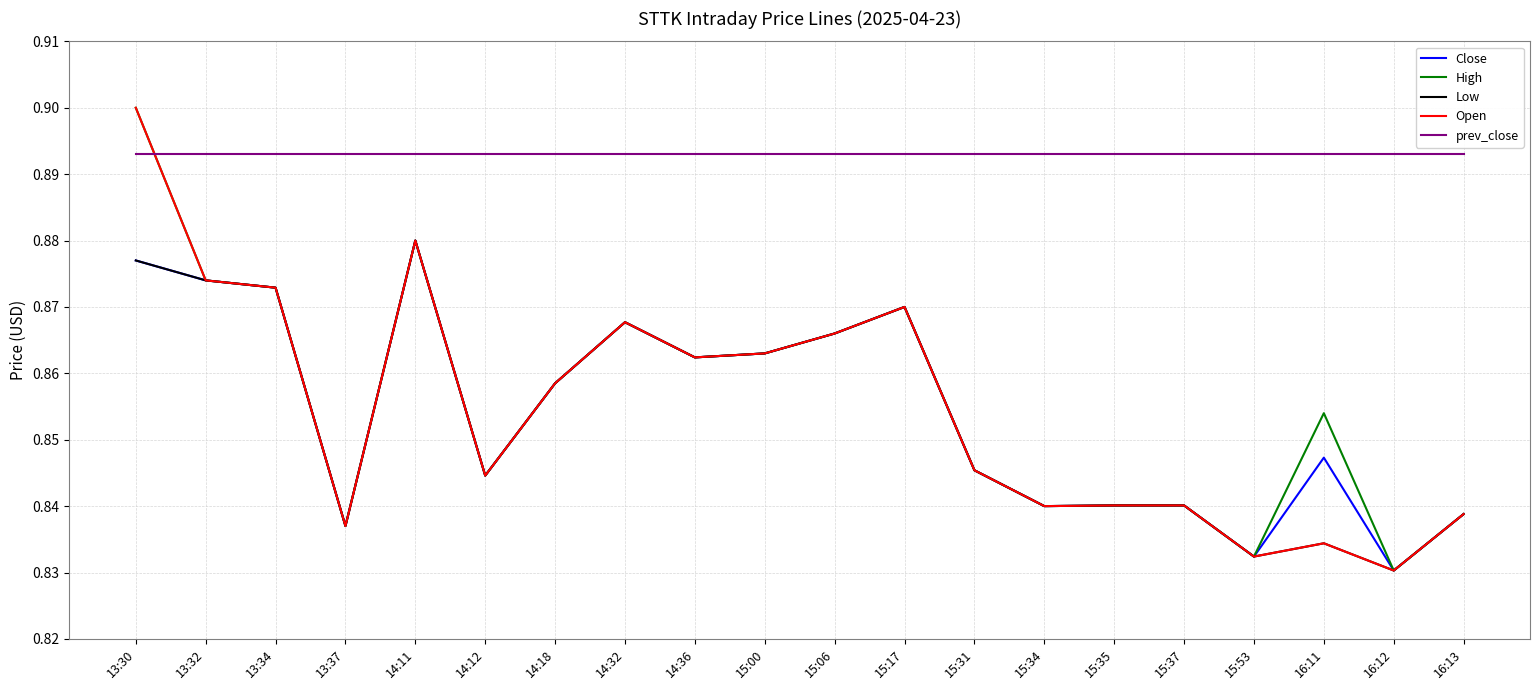

What position from the right is 13:37?

17